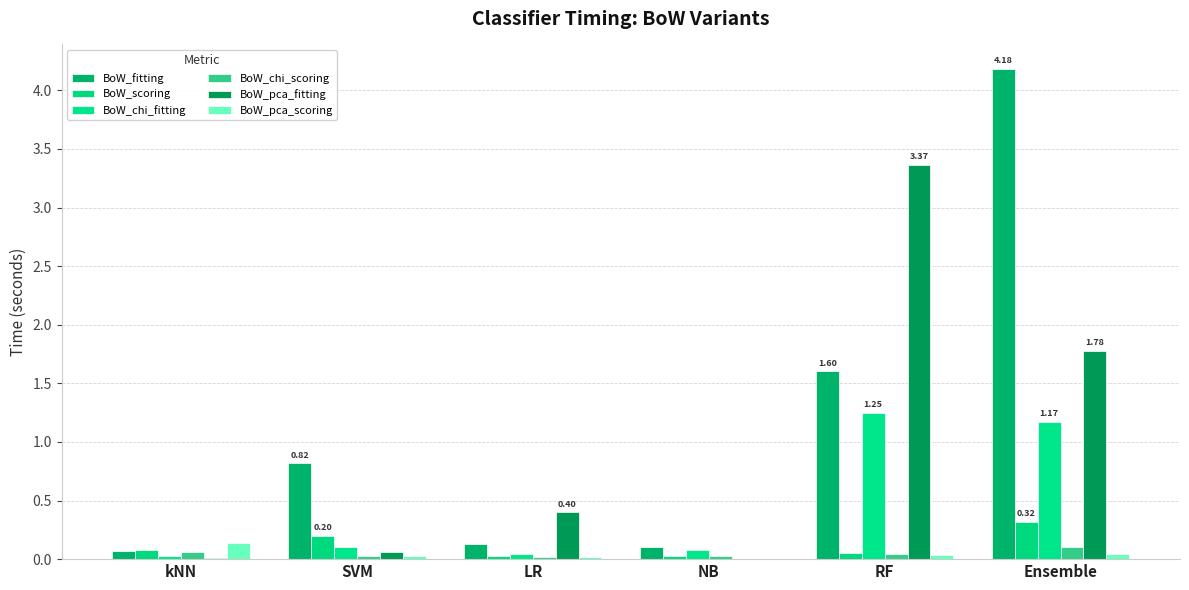

True or false: BoW_chi_fitting has a value of 0.0 at NB.

False